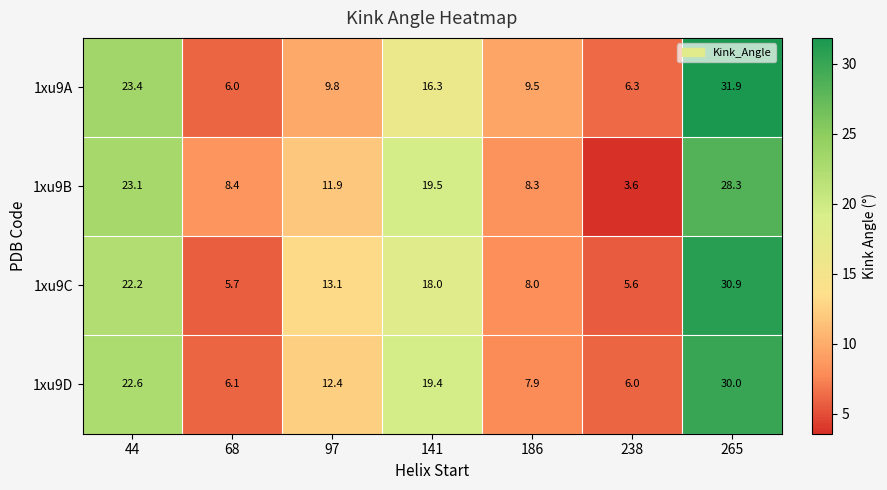

Is it true that 1xu9D equals 12.4 at 97?

True